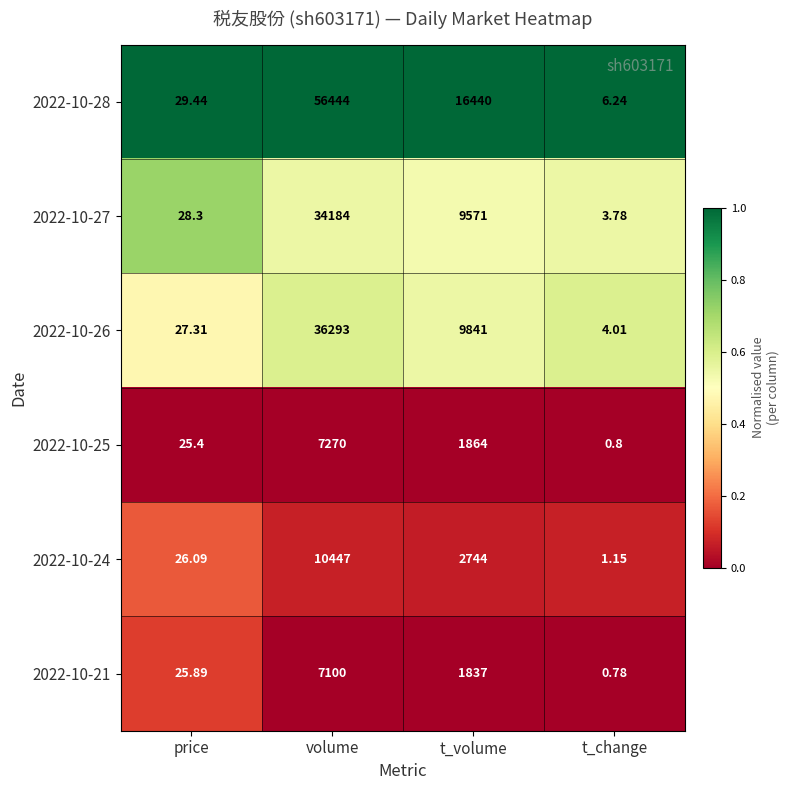

At which label is 2022-10-26 closest to 18148?

t_volume